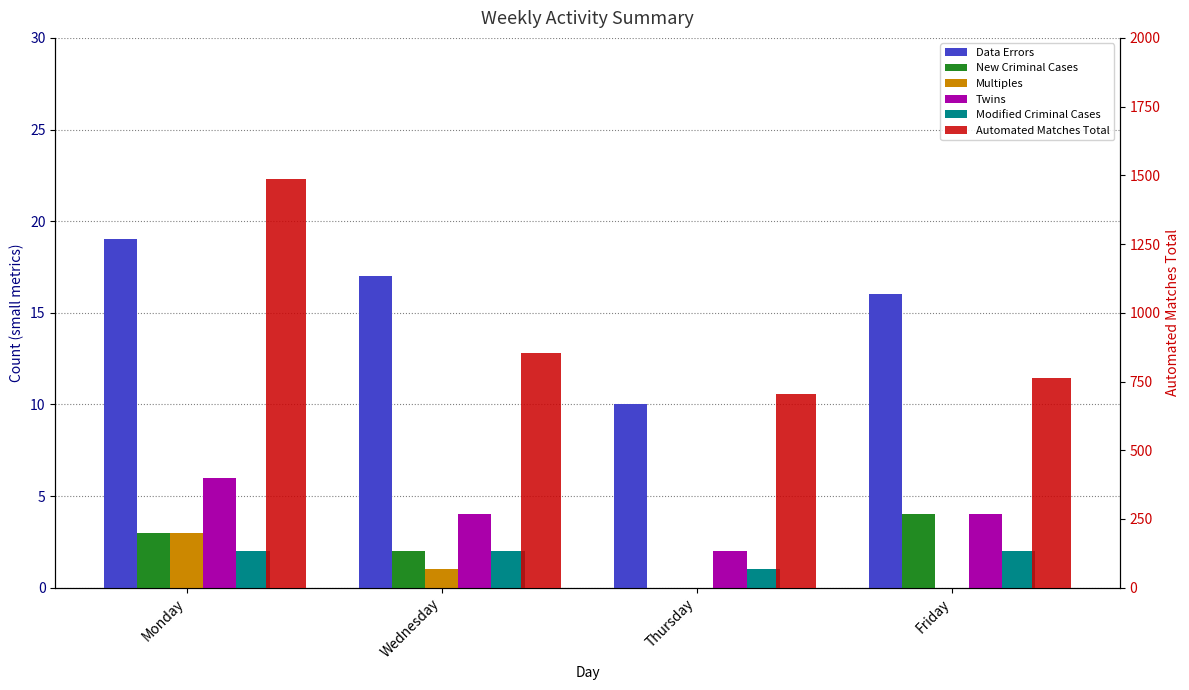

True or false: Multiples has a value of 1 at Wednesday.

True